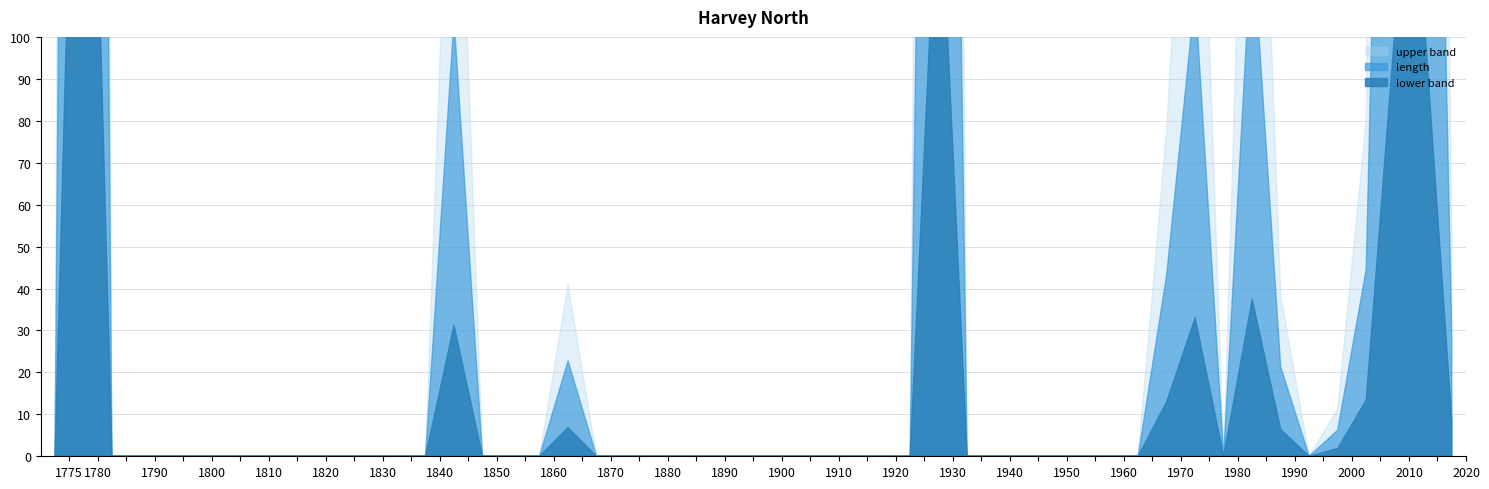

Which series has the largest range (max minus min)?

length